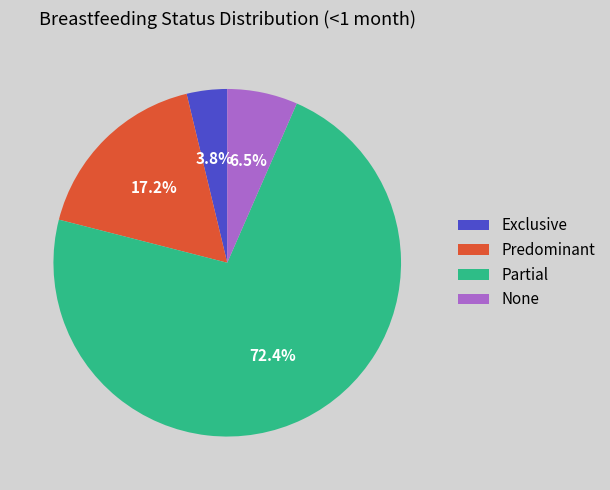

True or false: Exclusive accounts for 4% of the total.

True